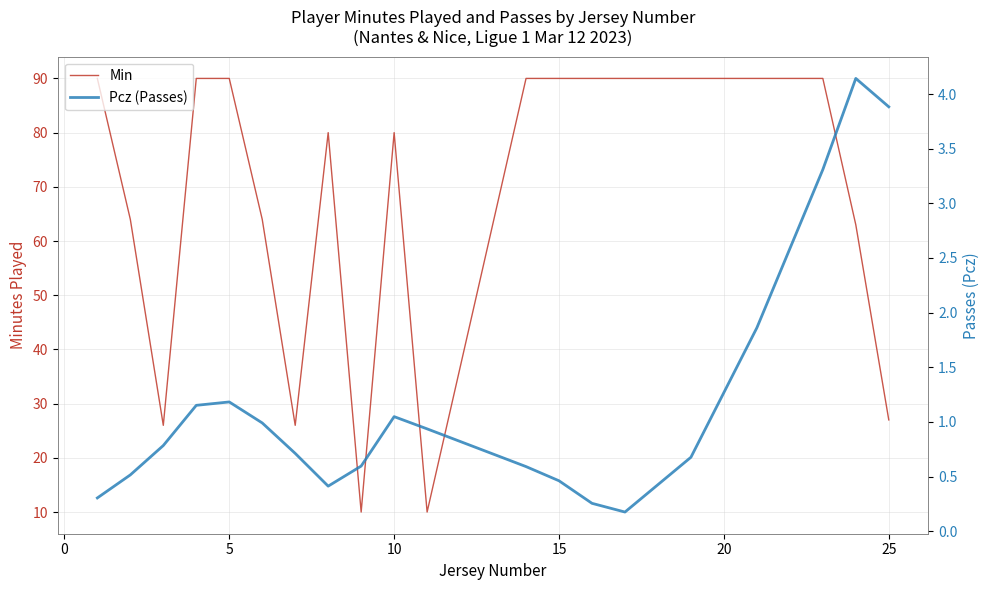

What is the highest value of the Min series?

90